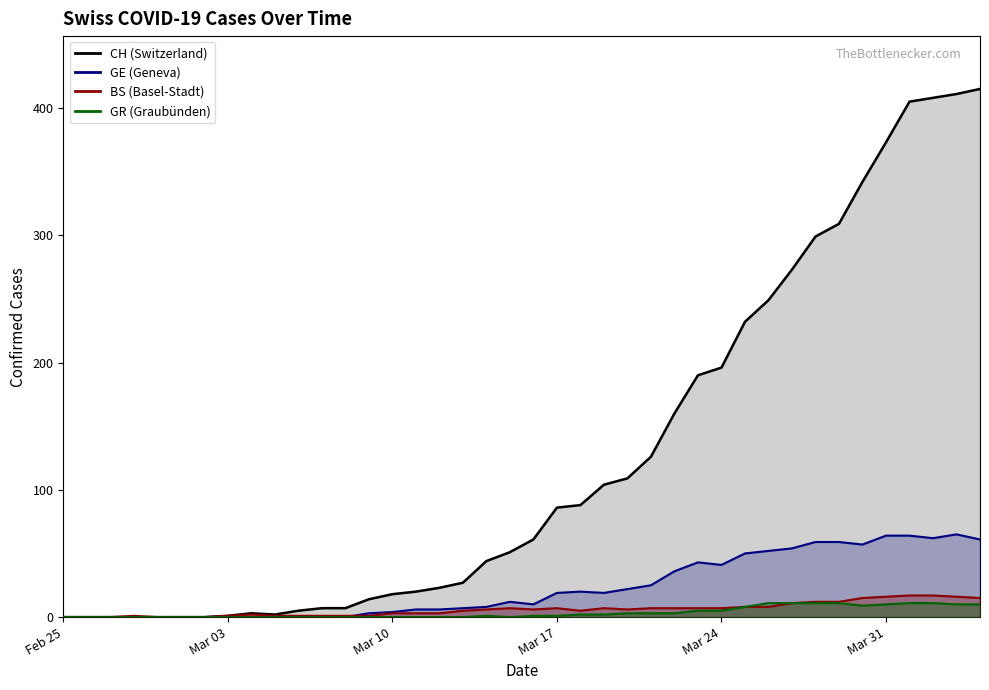

List the series in order of their peak value, highest first.

CH, GE, BS, GR